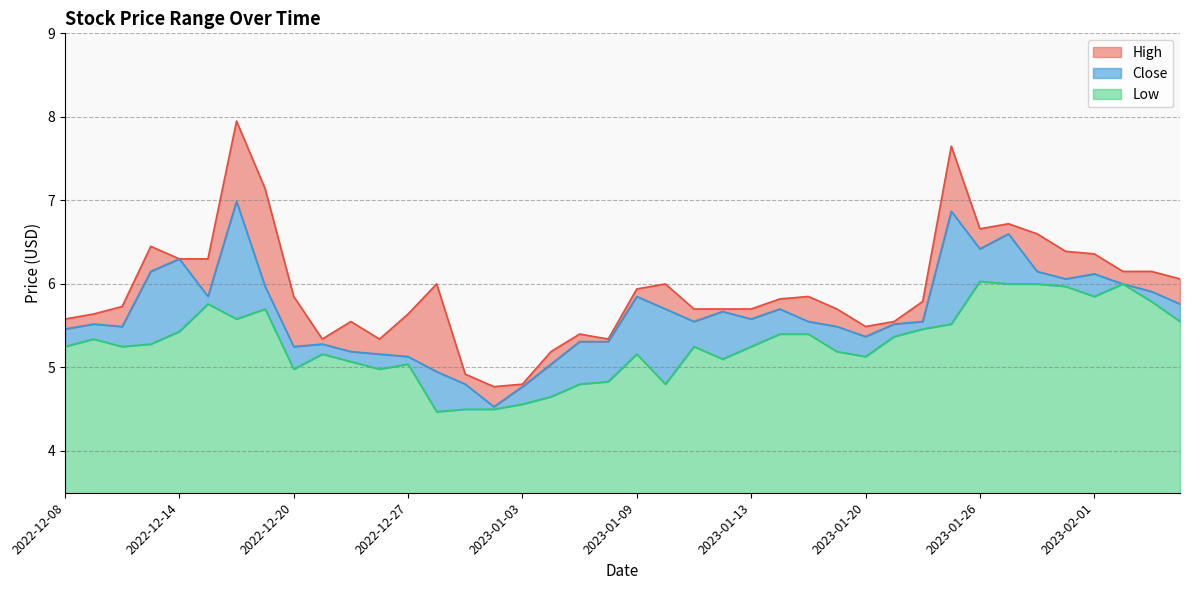

Between 2022-12-14 and 2023-01-10, which series saw the biggest shift?

Low